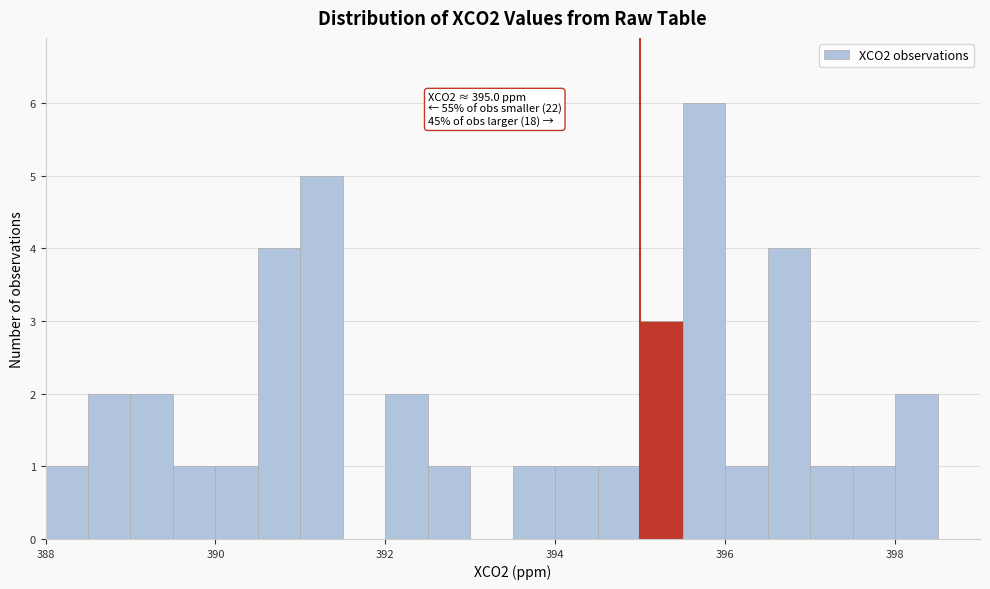

Around what value on the x-axis is the tallest bar? Give the approximate position of its centre, as read against the axis.

395.8